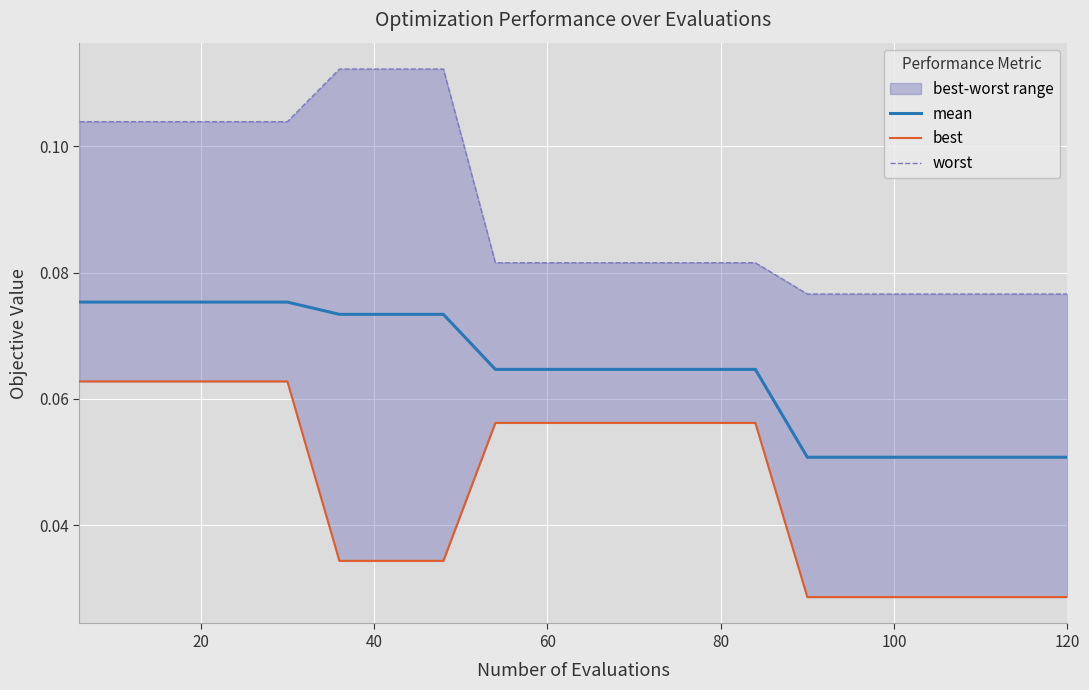

Which series has the largest range (max minus min)?

worst